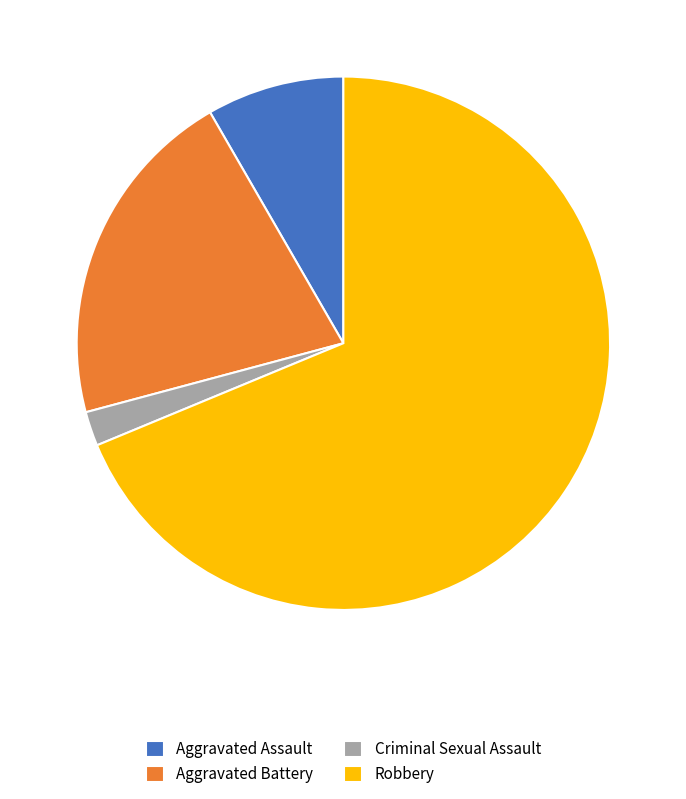

True or false: Aggravated Assault accounts for 15% of the total.

False